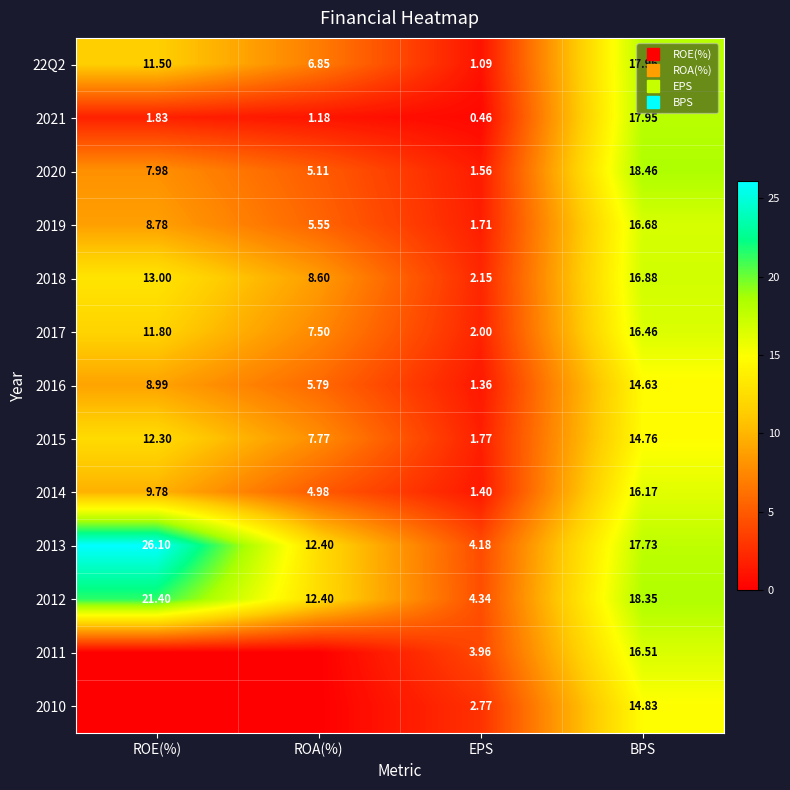

The value of 2014 at BPS is 22.2. True or false?

False